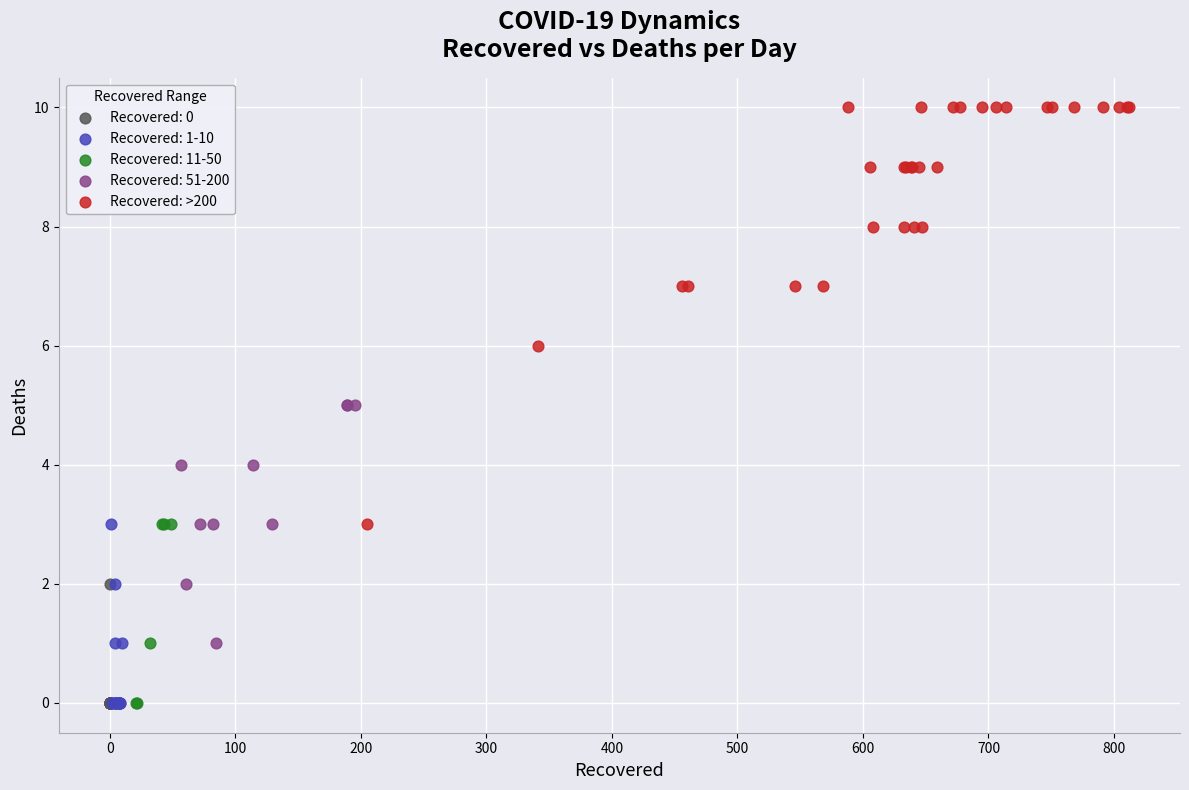

Which series has the widest spread of Y values?

Recovered: >200